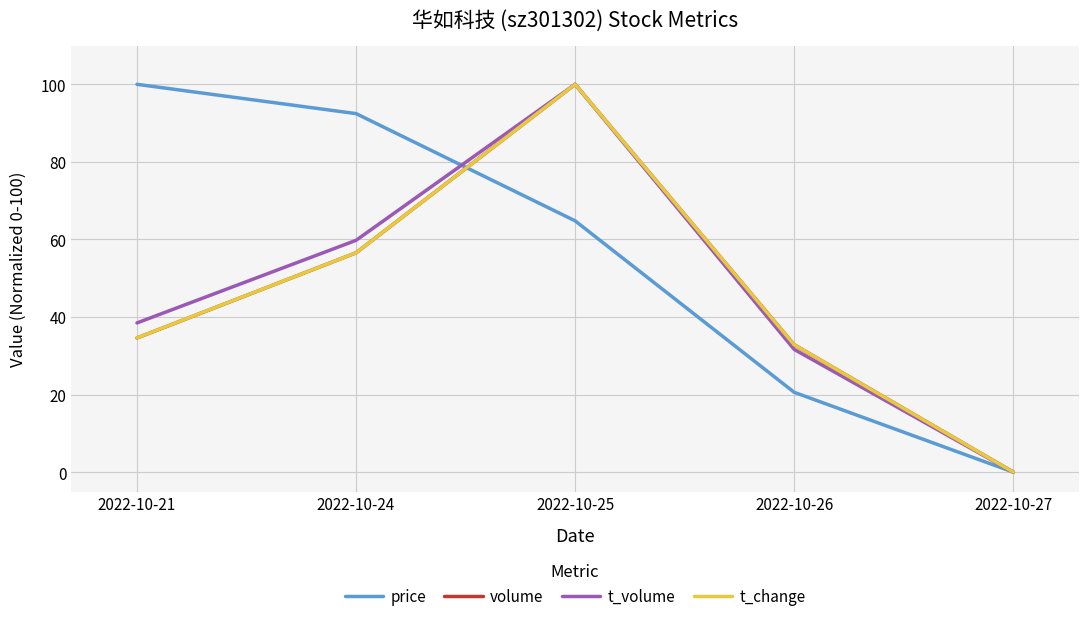

What is the difference between the highest and lowest values at 2022-10-26?

12.3